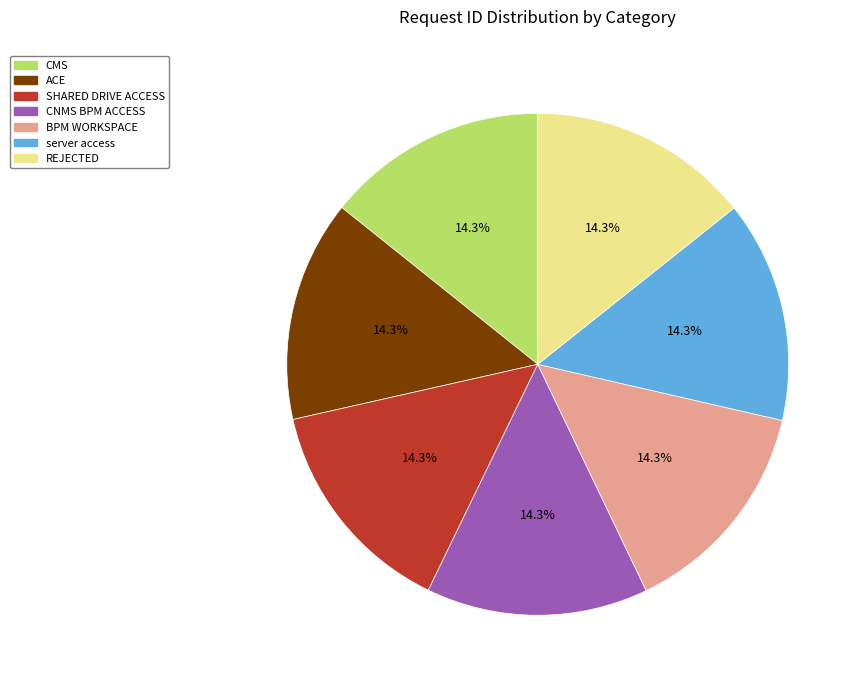

What is the ratio of the value at server access to the value at REJECTED?

1.0